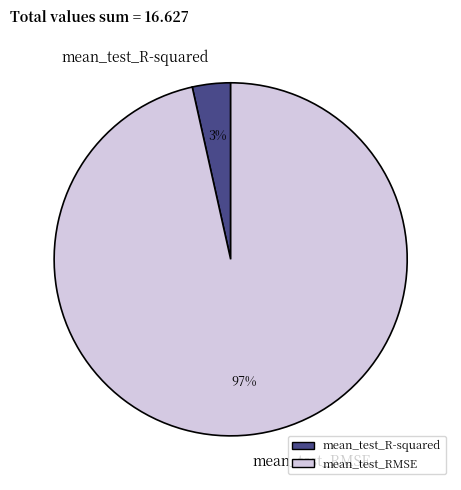

Is mean_test_RMSE the majority of the pie?

Yes